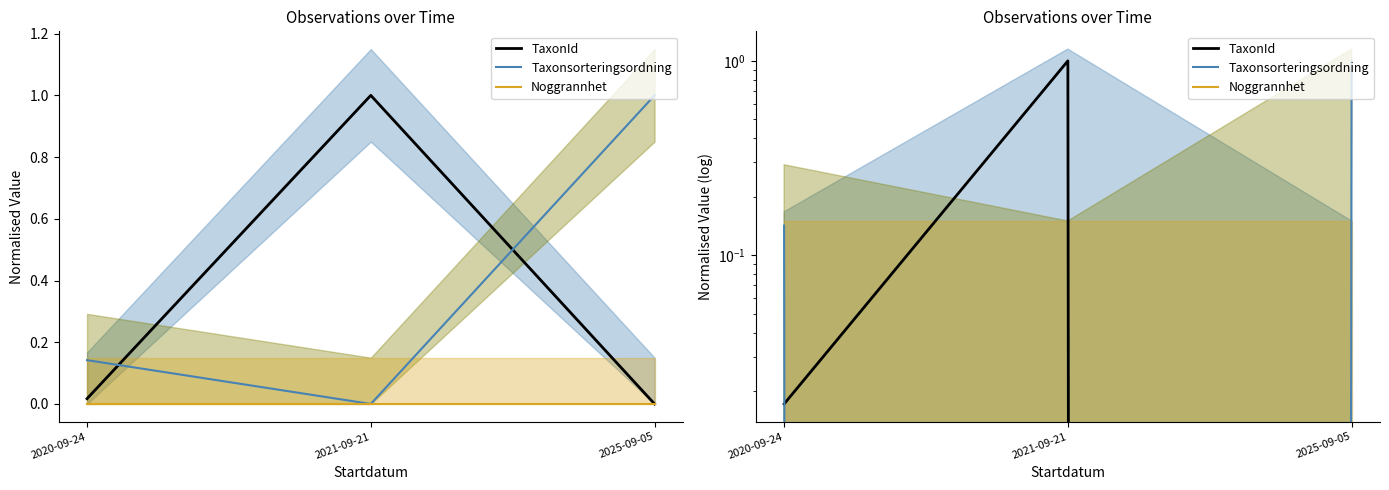

Rank the categories by TaxonId value from lowest to highest.

2025-09-05, 2020-09-24, 2021-09-21